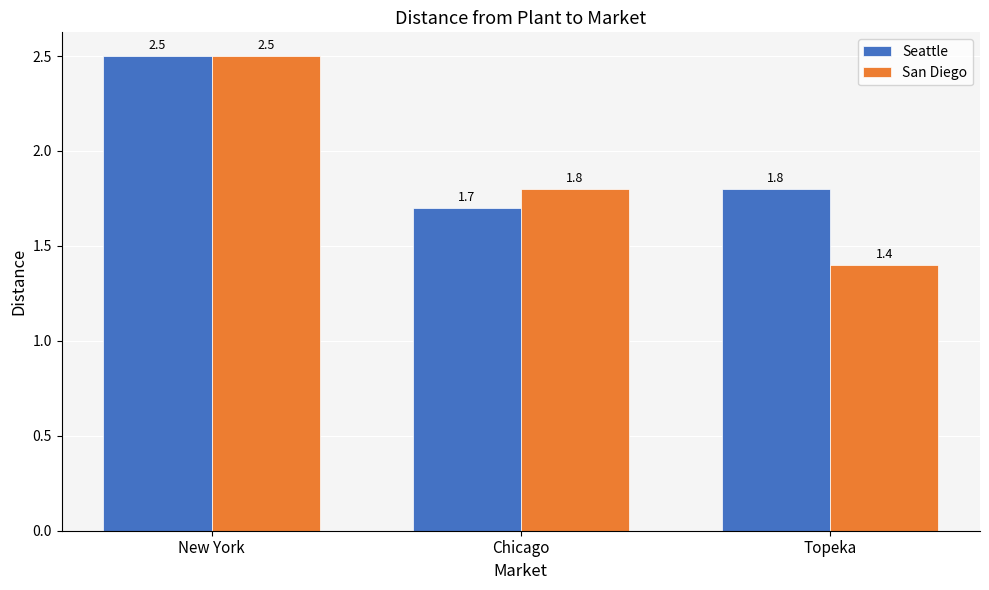

Between New York and Topeka, which series saw the biggest shift?

San Diego